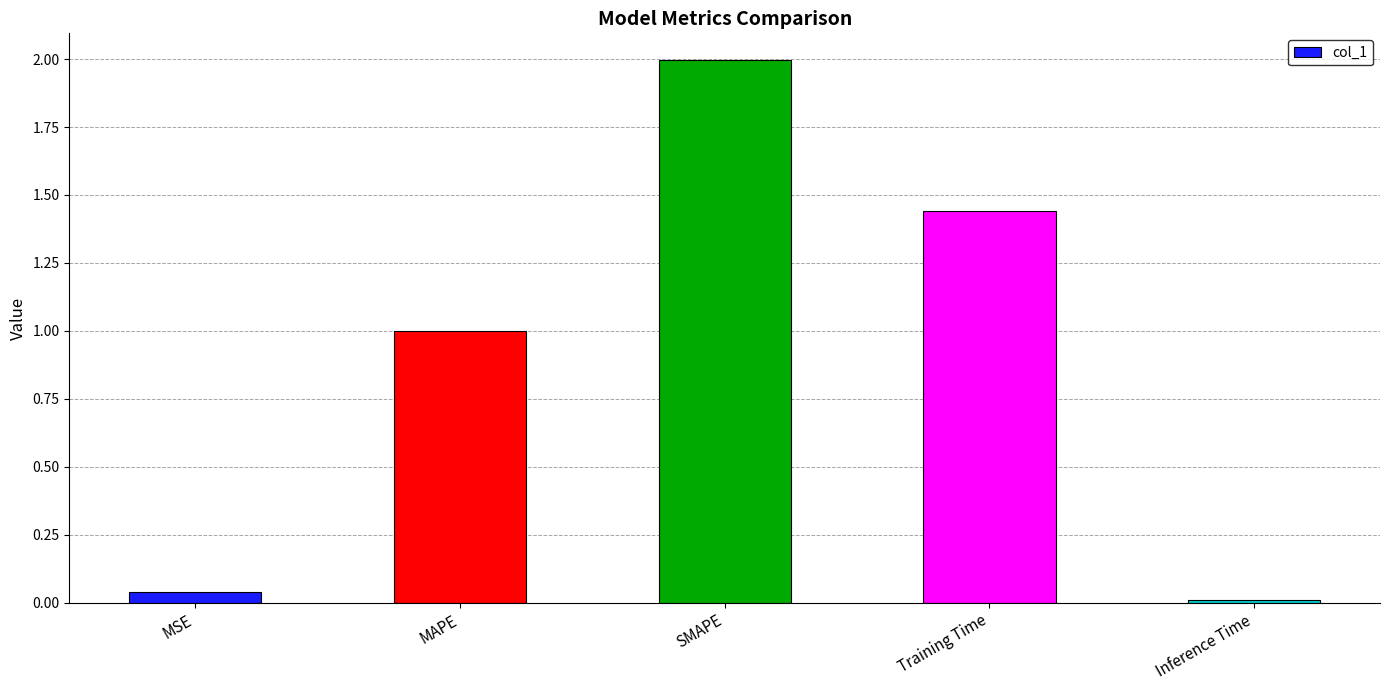

The value at MSE is 0.0. True or false?

True